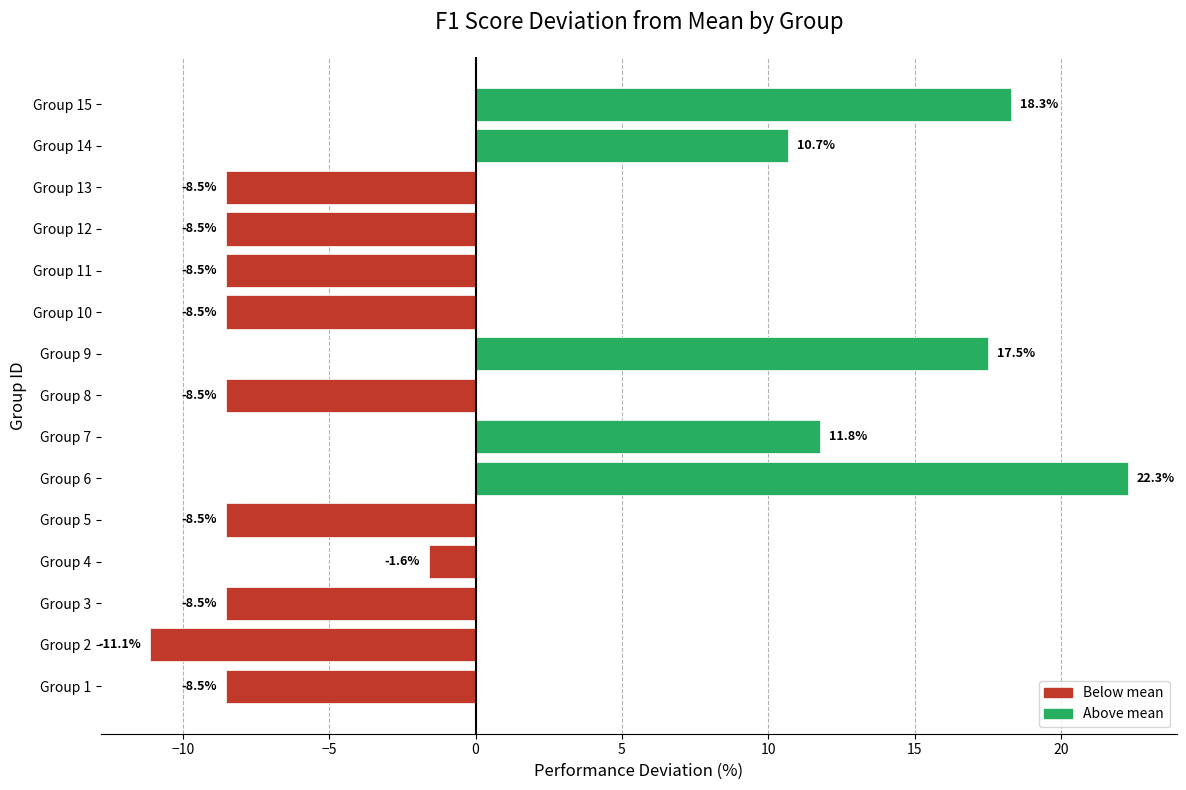

How many bars are there in total?

15